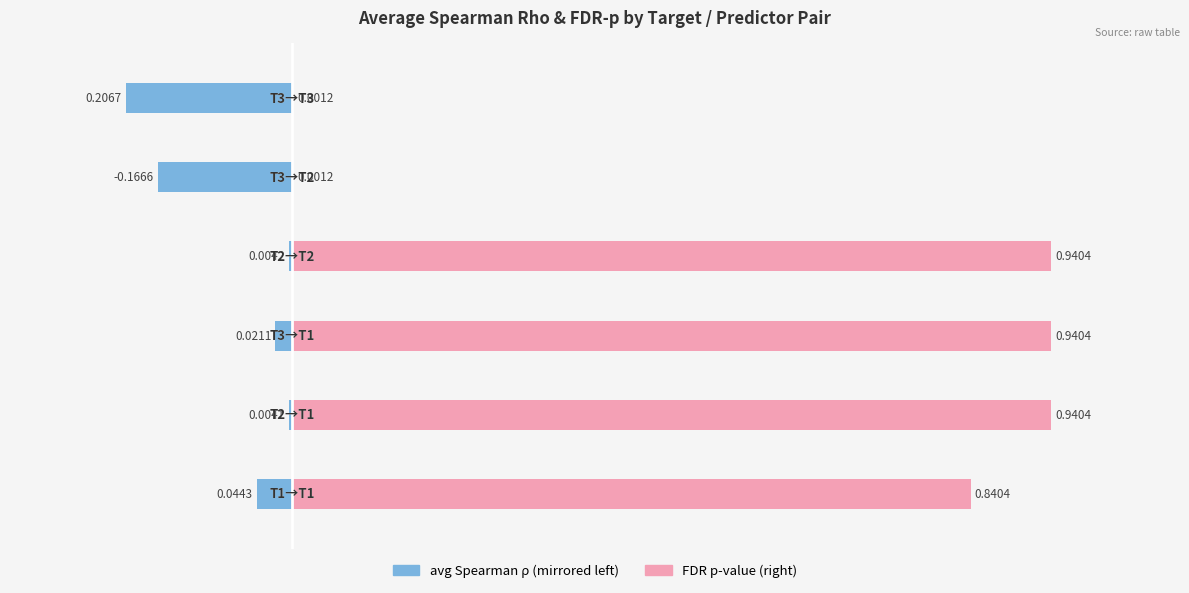

What is the spread (max minus min) of values at 0?

0.9